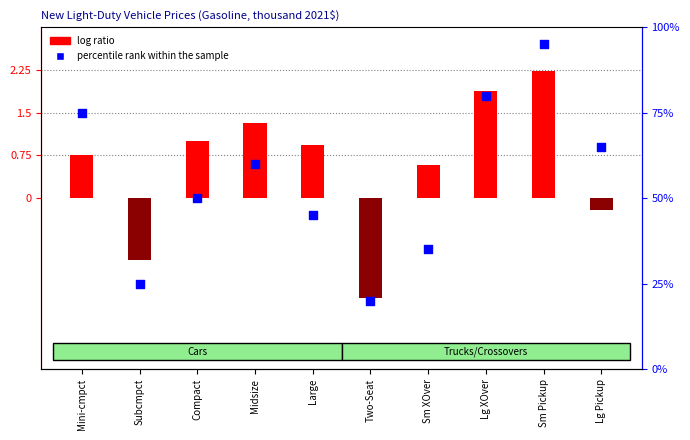

Which series has the widest spread of Y values?

percentile rank within the sample